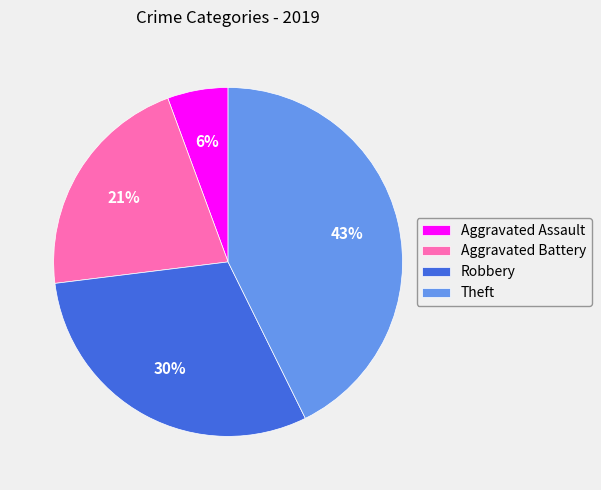

Is there any slice that represents more than half of the pie?

No